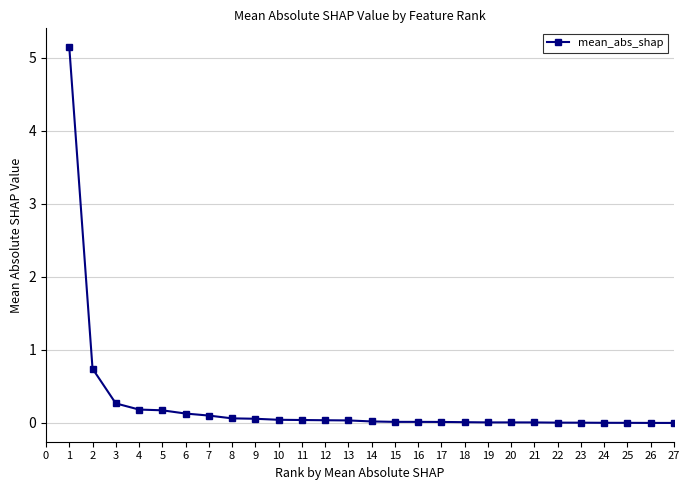

True or false: the data shows 0.0 at 15.

True